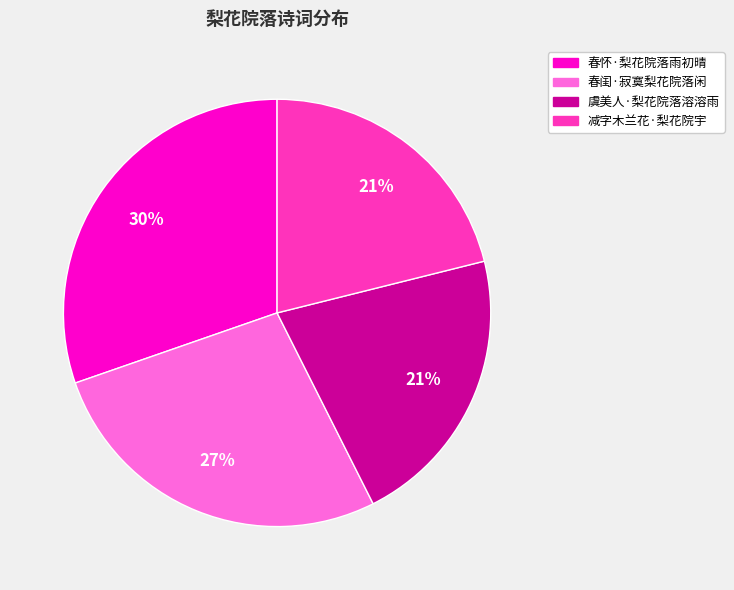

Is the sum of 虞美人·梨花院落溶溶雨 and 春怀·梨花院落雨初晴 greater than half?

Yes